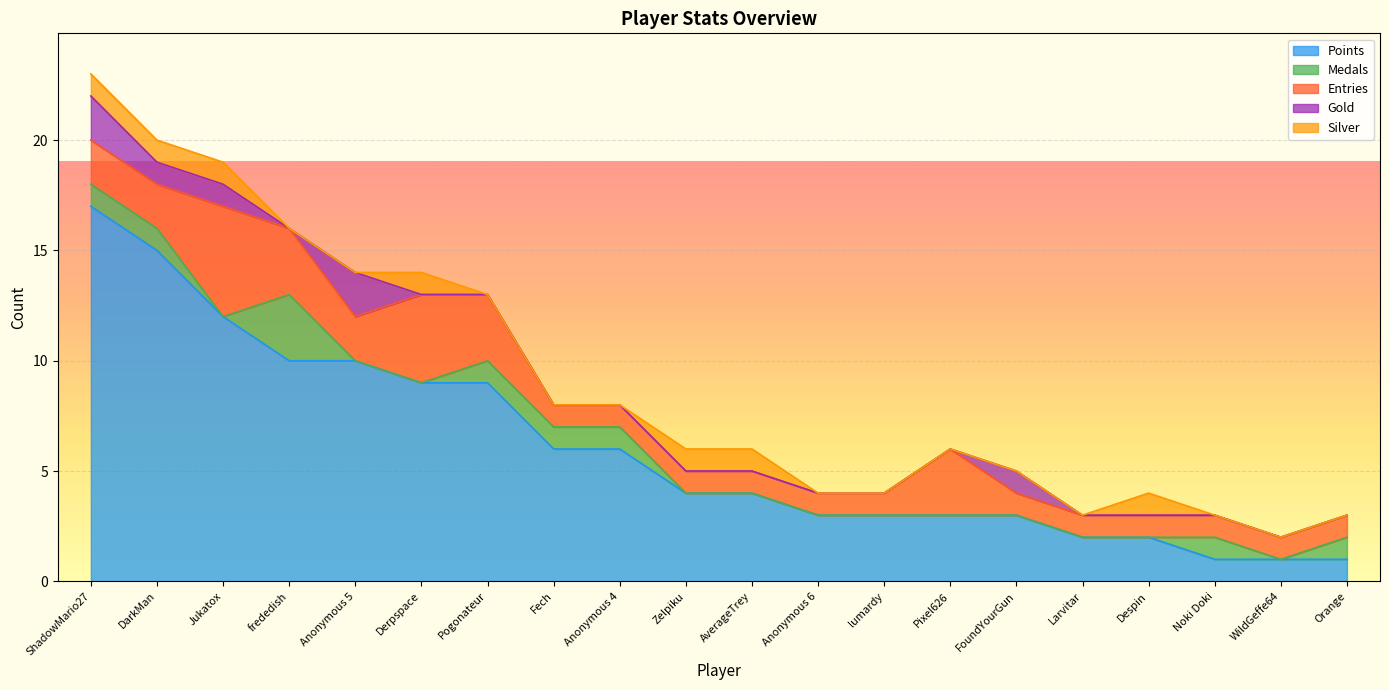

Is it true that Entries equals 3 at frededish?

True